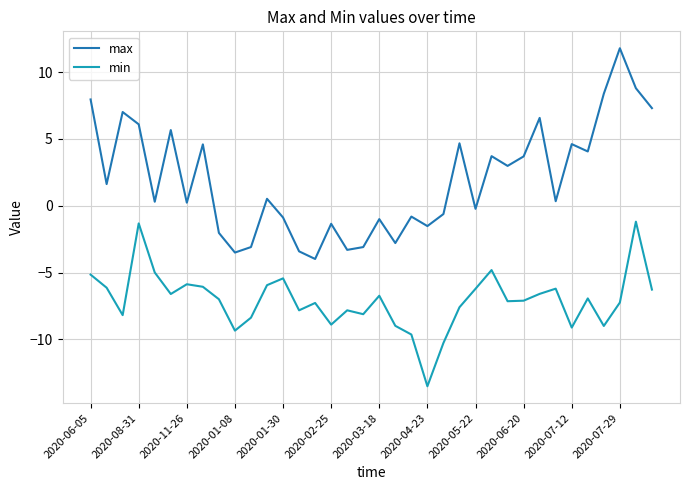

True or false: min and max intersect in this chart.

False